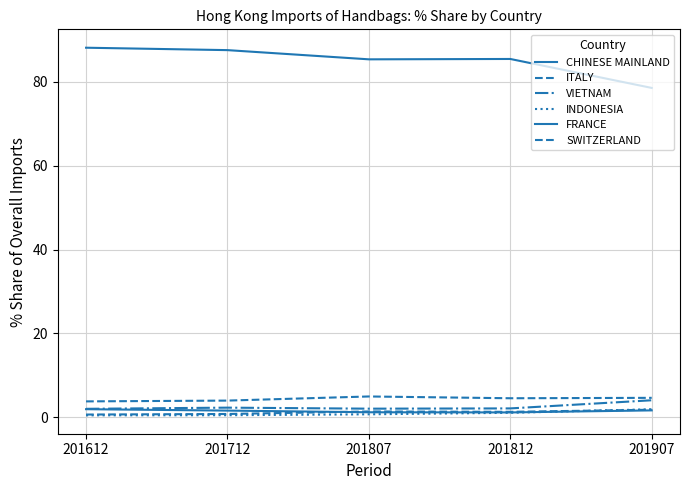

How many times do SWITZERLAND and INDONESIA cross each other?

1